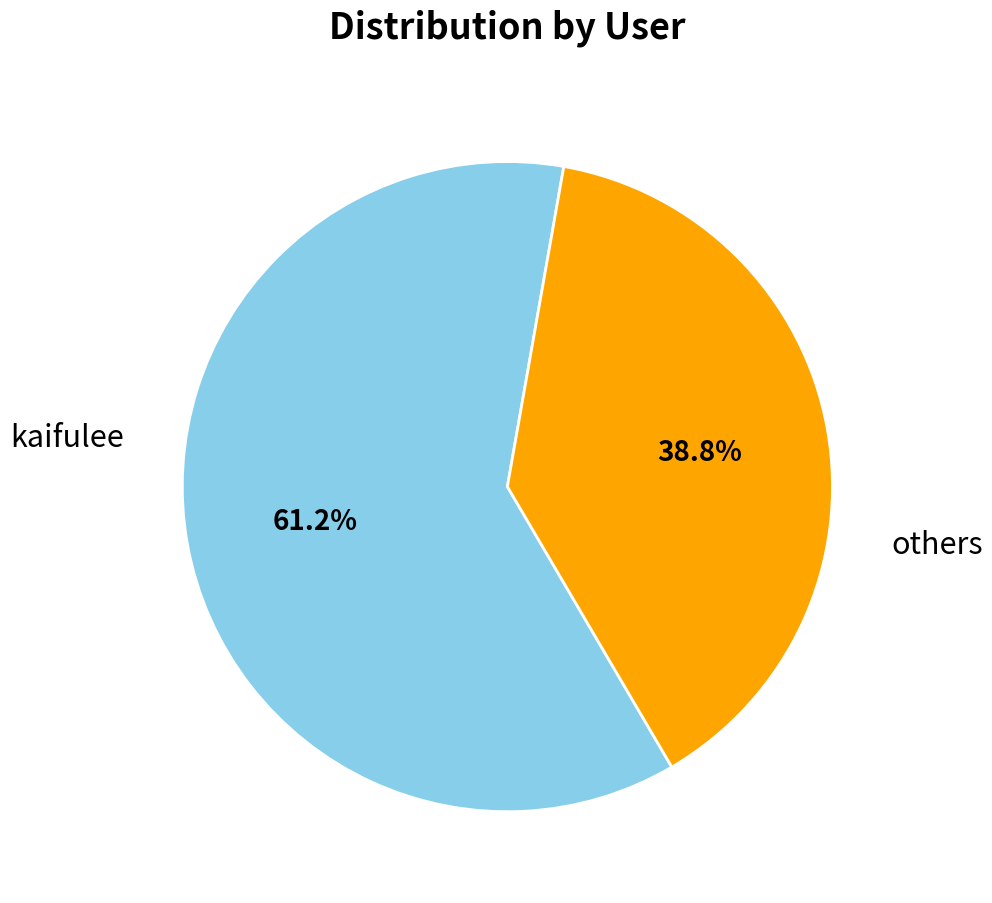

Does any single category account for the majority?

Yes